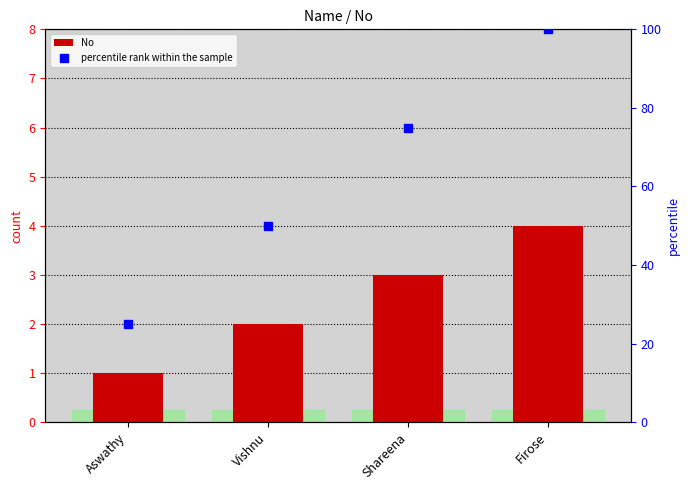

Which series has the largest Y range (max minus min)?

percentile rank within the sample